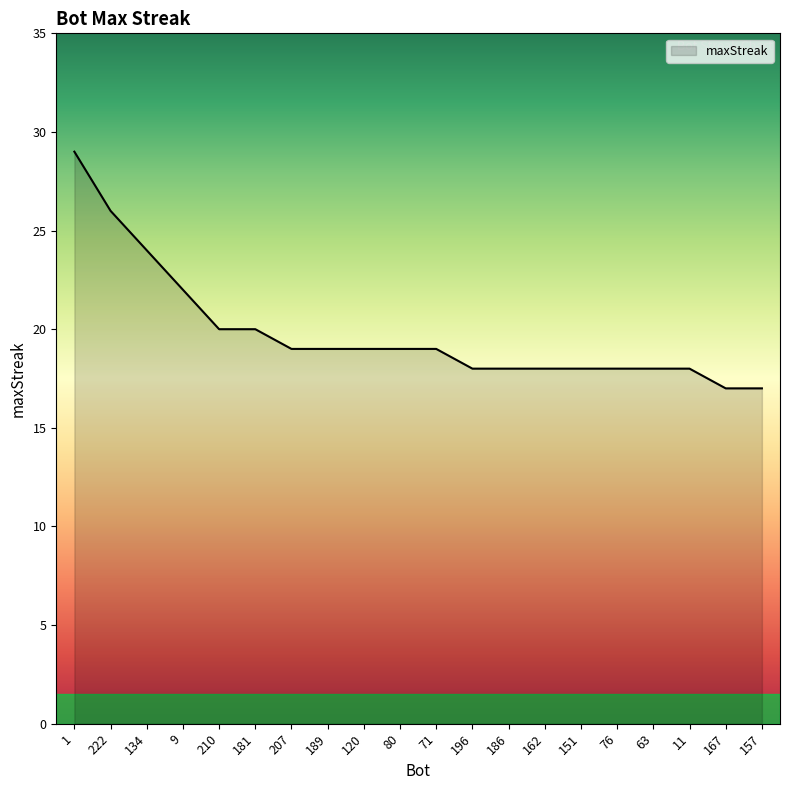

What is the greatest value displayed?

29